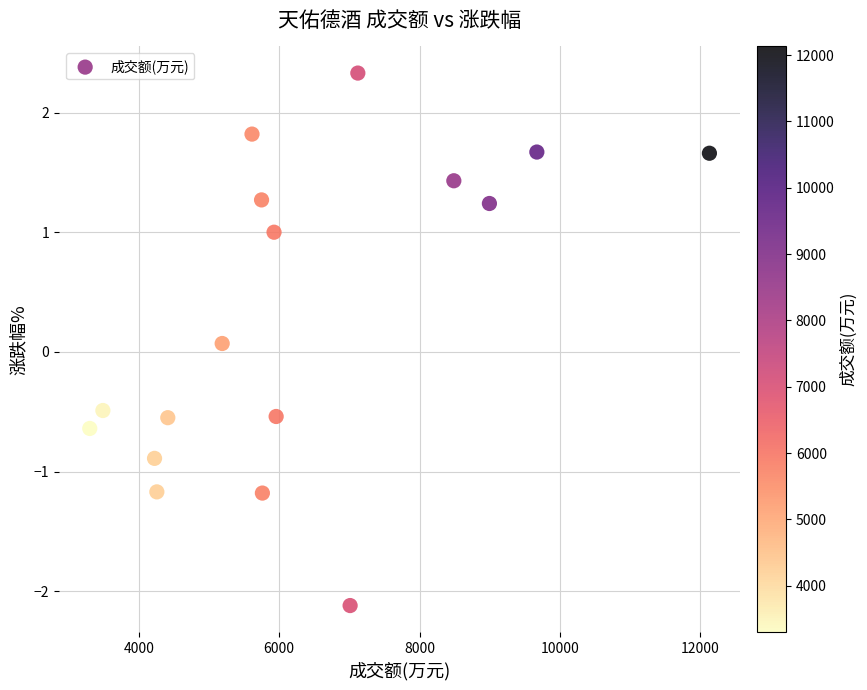

What is the range of X values (max minus min)?

8830.0